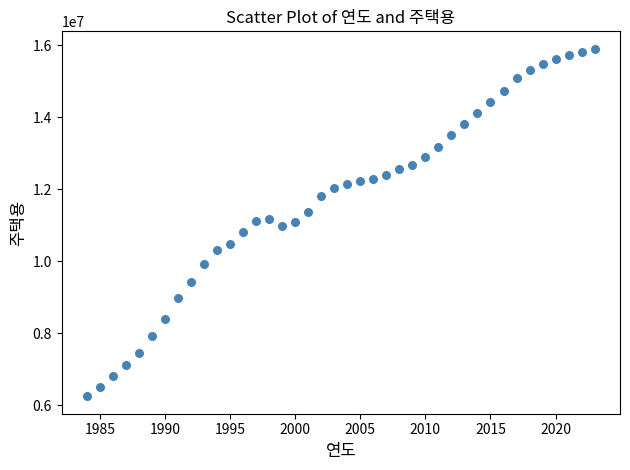

What is the range of Y values (max minus min)?

9652323